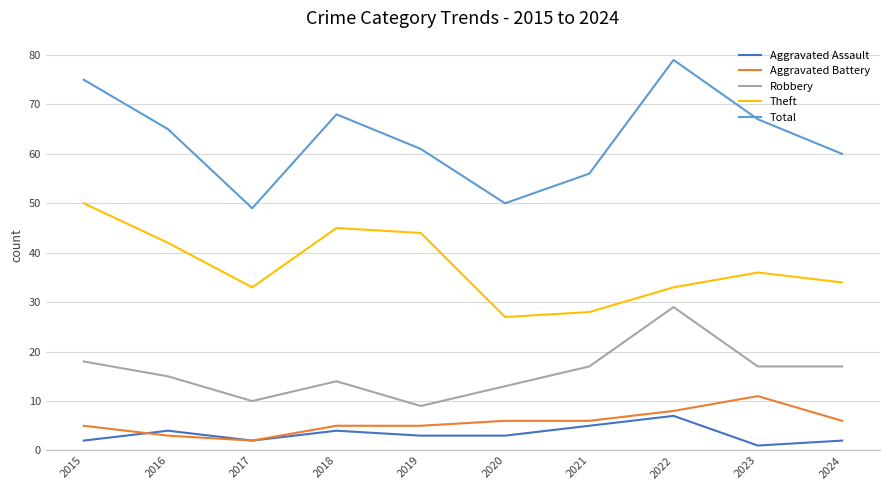

What is the smallest value displayed?

1